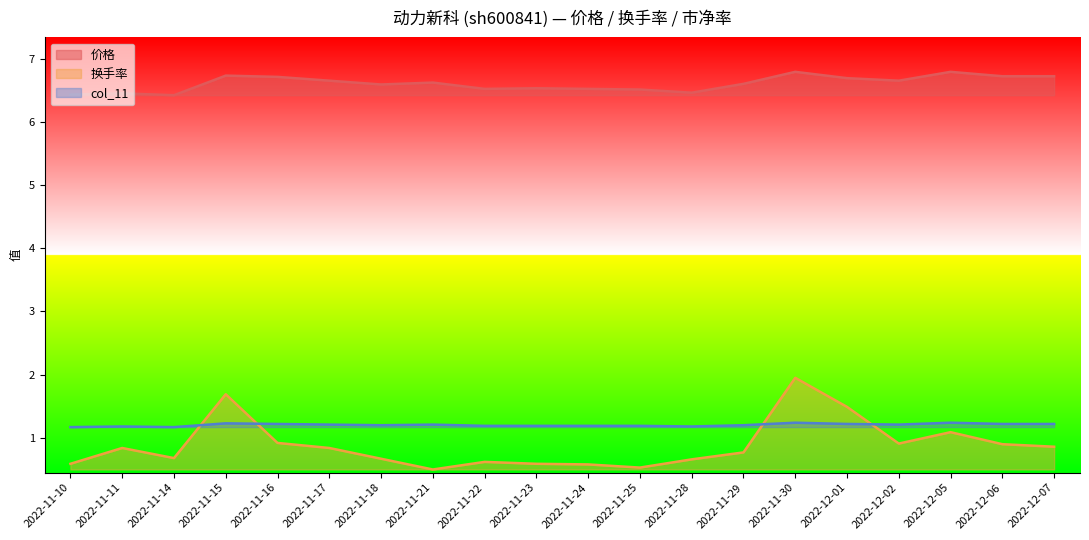

At how many categories does at least one series exceed 3?

20